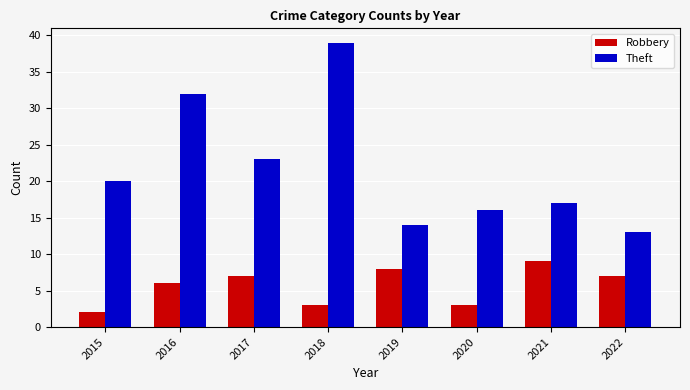

What is the sum of all Theft values?

174